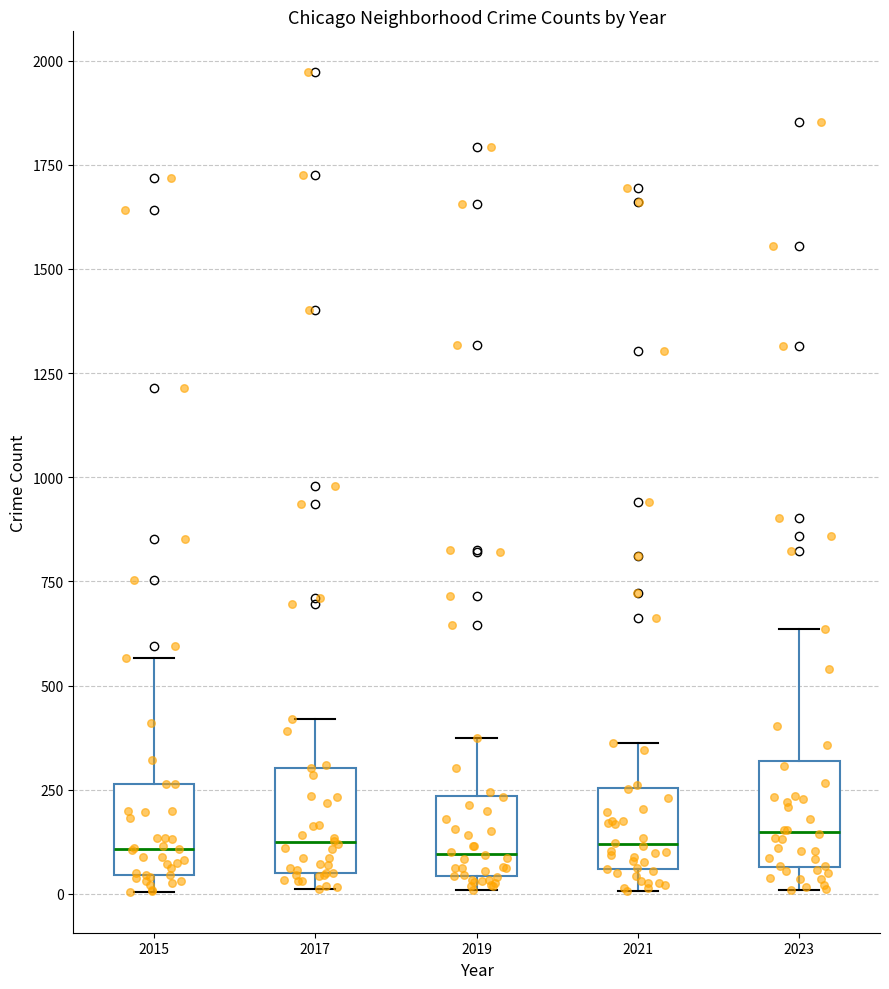

Where is the lower edge of the box at x = 2017 on the y-axis? The values are not printed on the chart, so give them approximately, as read against the axis.

50